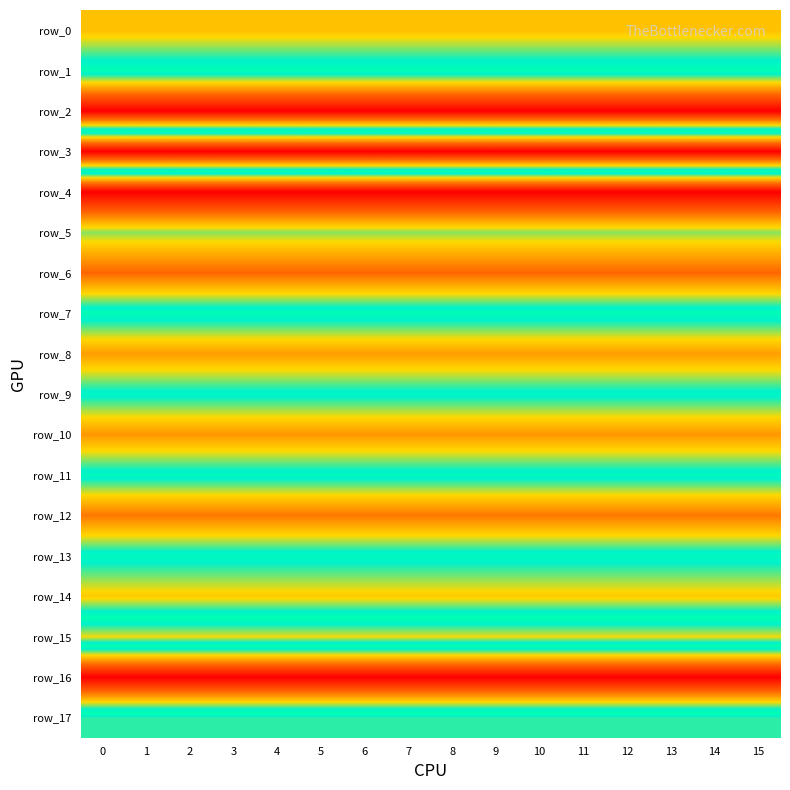

Reading left to right, what are all the values shown in this chart?

row_0: 37243097.7	37243097.7	37243097.7	37243097.7	37243097.7	37243097.7	37243097.7	37243097.7	37243097.7	37243097.7	37243097.7	37243097.7	37243097.7	37243097.7	37243097.7	37243097.7
row_1: 57742265.5	57742265.5	57742265.5	57742265.5	57742265.5	57742265.5	57742265.5	57742265.5	57742265.5	57742265.5	57742265.5	57742265.5	57742265.5	57742265.5	57742265.5	57742265.5
row_2: 0.0	0.0	0.0	0.0	0.0	0.0	0.0	0.0	0.0	0.0	0.0	0.0	0.0	0.0	0.0	0.0
row_3: 116733692.5	116733692.5	116733692.5	116733692.5	116733692.5	116733692.5	116733692.5	116733692.5	116733692.5	116733692.5	116733692.5	116733692.5	116733692.5	116733692.5	116733692.5	116733692.5
row_4: 0.0	0.0	0.0	0.0	0.0	0.0	0.0	0.0	0.0	0.0	0.0	0.0	0.0	0.0	0.0	0.0
row_5: 46335552.0	46335552.0	46335552.0	46335552.0	46335552.0	46335552.0	46335552.0	46335552.0	46335552.0	46335552.0	46335552.0	46335552.0	46335552.0	46335552.0	46335552.0	46335552.0
row_6: 23347180.3	23347180.3	23347180.3	23347180.3	23347180.3	23347180.3	23347180.3	23347180.3	23347180.3	23347180.3	23347180.3	23347180.3	23347180.3	23347180.3	23347180.3	23347180.3
row_7: 57220937.3	57220937.3	57220937.3	57220937.3	57220937.3	57220937.3	57220937.3	57220937.3	57220937.3	57220937.3	57220937.3	57220937.3	57220937.3	57220937.3	57220937.3	57220937.3
row_8: 31890574.8	31890574.8	31890574.8	31890574.8	31890574.8	31890574.8	31890574.8	31890574.8	31890574.8	31890574.8	31890574.8	31890574.8	31890574.8	31890574.8	31890574.8	31890574.8
row_9: 54209672.8	54209672.8	54209672.8	54209672.8	54209672.8	54209672.8	54209672.8	54209672.8	54209672.8	54209672.8	54209672.8	54209672.8	54209672.8	54209672.8	54209672.8	54209672.8
row_10: 30902810.2	30902810.2	30902810.2	30902810.2	30902810.2	30902810.2	30902810.2	30902810.2	30902810.2	30902810.2	30902810.2	30902810.2	30902810.2	30902810.2	30902810.2	30902810.2
row_11: 55298955.1	55298955.1	55298955.1	55298955.1	55298955.1	55298955.1	55298955.1	55298955.1	55298955.1	55298955.1	55298955.1	55298955.1	55298955.1	55298955.1	55298955.1	55298955.1
row_12: 26106889.3	26106889.3	26106889.3	26106889.3	26106889.3	26106889.3	26106889.3	26106889.3	26106889.3	26106889.3	26106889.3	26106889.3	26106889.3	26106889.3	26106889.3	26106889.3
row_13: 55427408.9	55427408.9	55427408.9	55427408.9	55427408.9	55427408.9	55427408.9	55427408.9	55427408.9	55427408.9	55427408.9	55427408.9	55427408.9	55427408.9	55427408.9	55427408.9
row_14: 38920367.0	38920367.0	38920367.0	38920367.0	38920367.0	38920367.0	38920367.0	38920367.0	38920367.0	38920367.0	38920367.0	38920367.0	38920367.0	38920367.0	38920367.0	38920367.0
row_15: 75373666.3	75373666.3	75373666.3	75373666.3	75373666.3	75373666.3	75373666.3	75373666.3	75373666.3	75373666.3	75373666.3	75373666.3	75373666.3	75373666.3	75373666.3	75373666.3
row_16: 0.0	0.0	0.0	0.0	0.0	0.0	0.0	0.0	0.0	0.0	0.0	0.0	0.0	0.0	0.0	0.0
row_17: 66218645.8	66218645.8	66218645.8	66218645.8	66218645.8	66218645.8	66218645.8	66218645.8	66218645.8	66218645.8	66218645.8	66218645.8	66218645.8	66218645.8	66218645.8	66218645.8